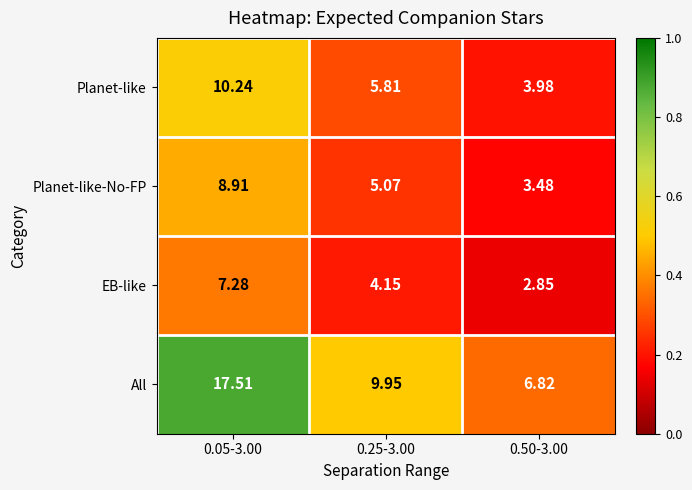

Rank the series by their maximum value, from lowest to highest.

EB-like, Planet-like-No-FP, Planet-like, All